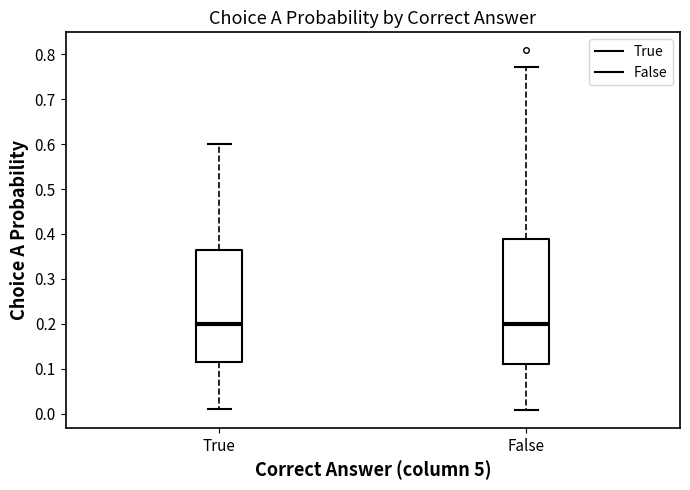

Where is the lower edge of the box for False on the y-axis? The values are not printed on the chart, so give them approximately, as read against the axis.

0.11